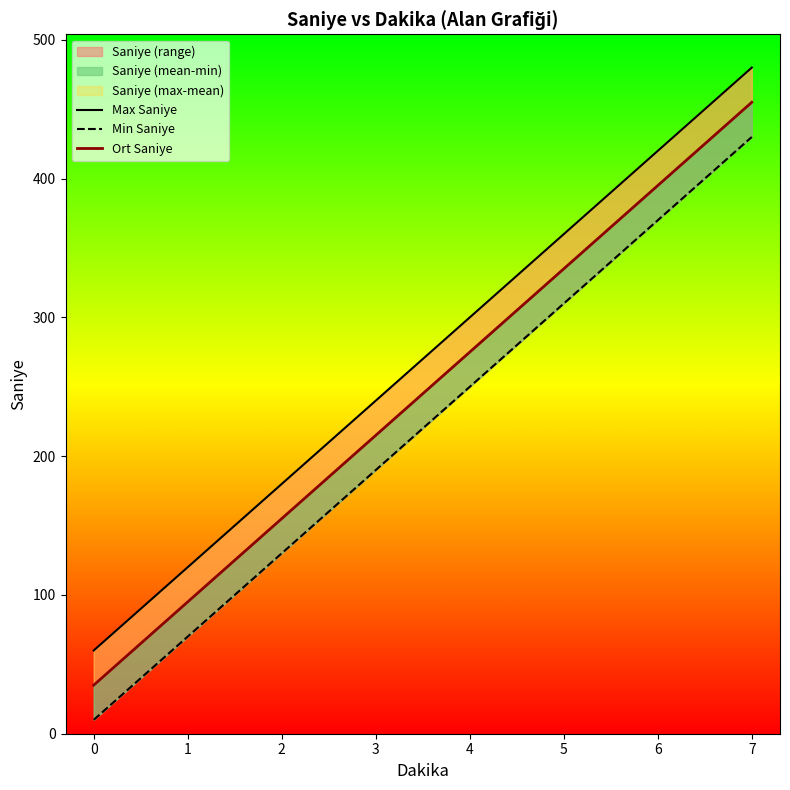

Is it true that Ort Saniye equals 549 at 5?

False